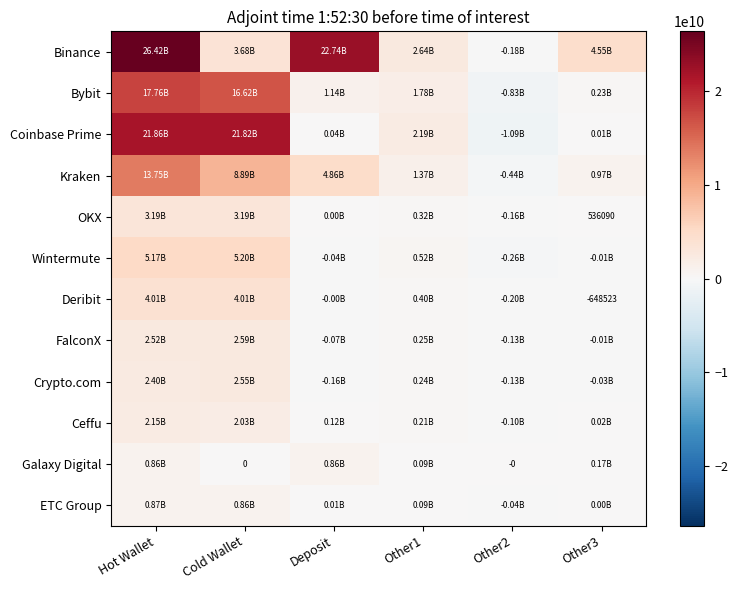

The value of ETC Group at Other3 is 1685951.5. True or false?

False